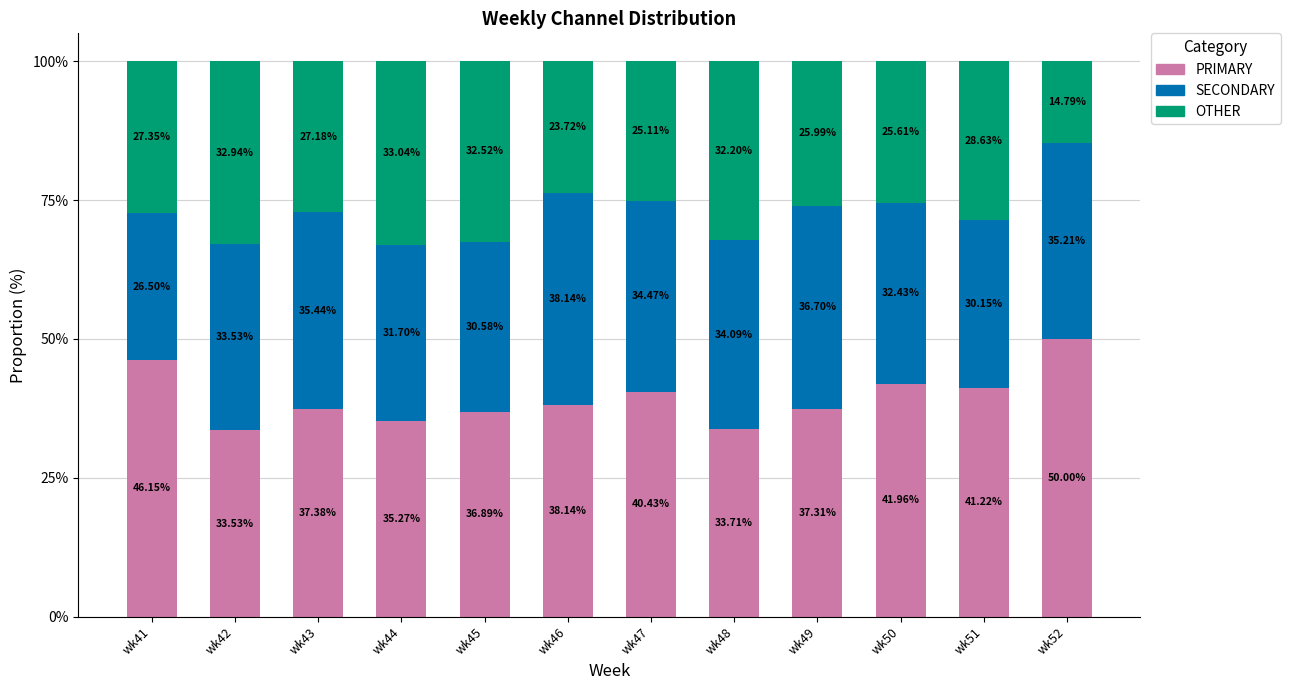

What is the total value across all series at wk49?

100.0